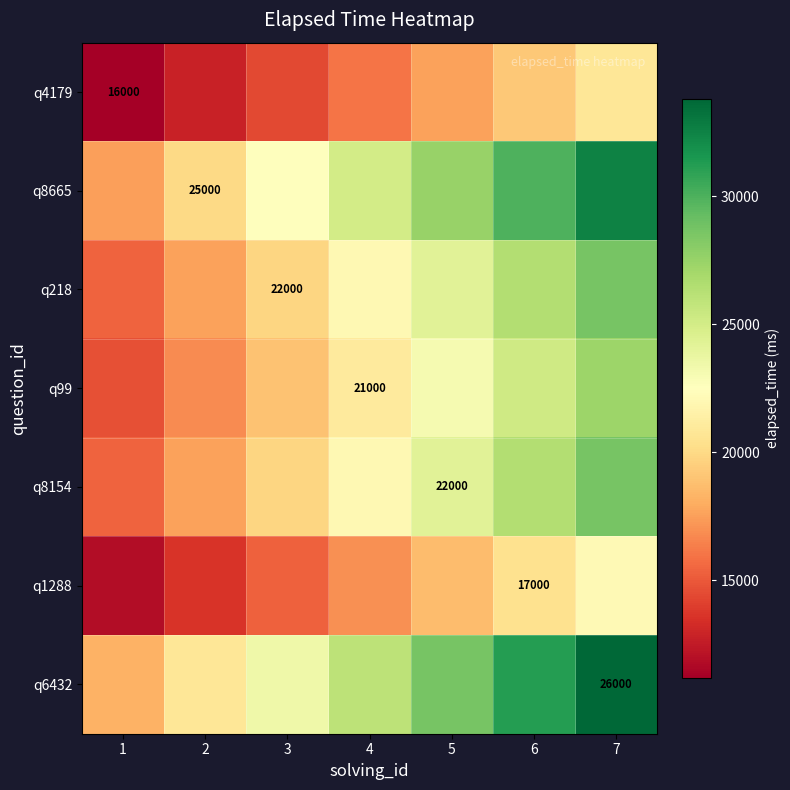

The value of q4179 at 5 is 5879.0. True or false?

False